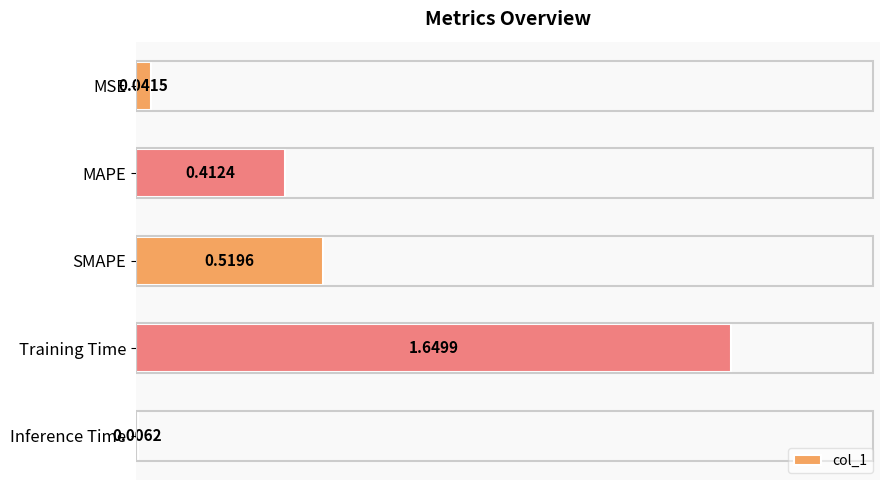

What is the label of the 4th bar from the top?

Training Time